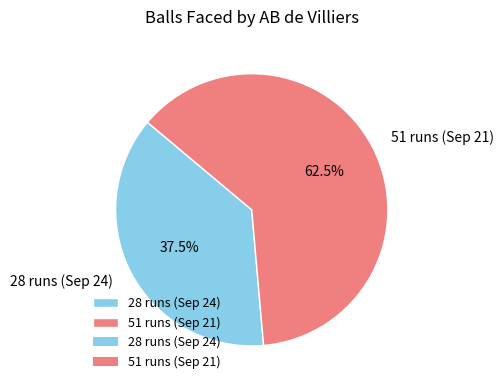

Is there any slice that represents more than half of the pie?

Yes